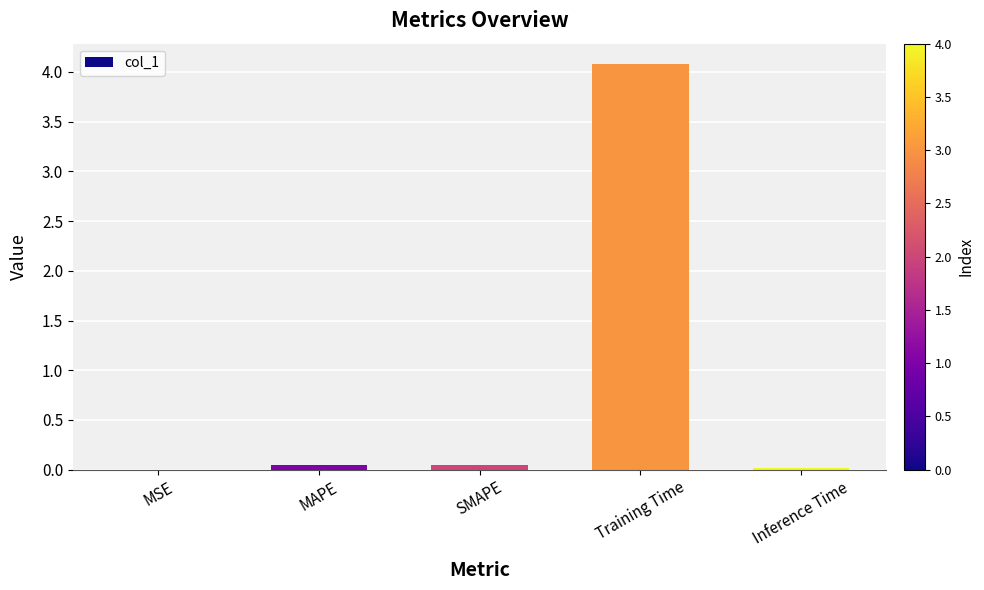

Which label corresponds to the largest value in the chart?

Training Time